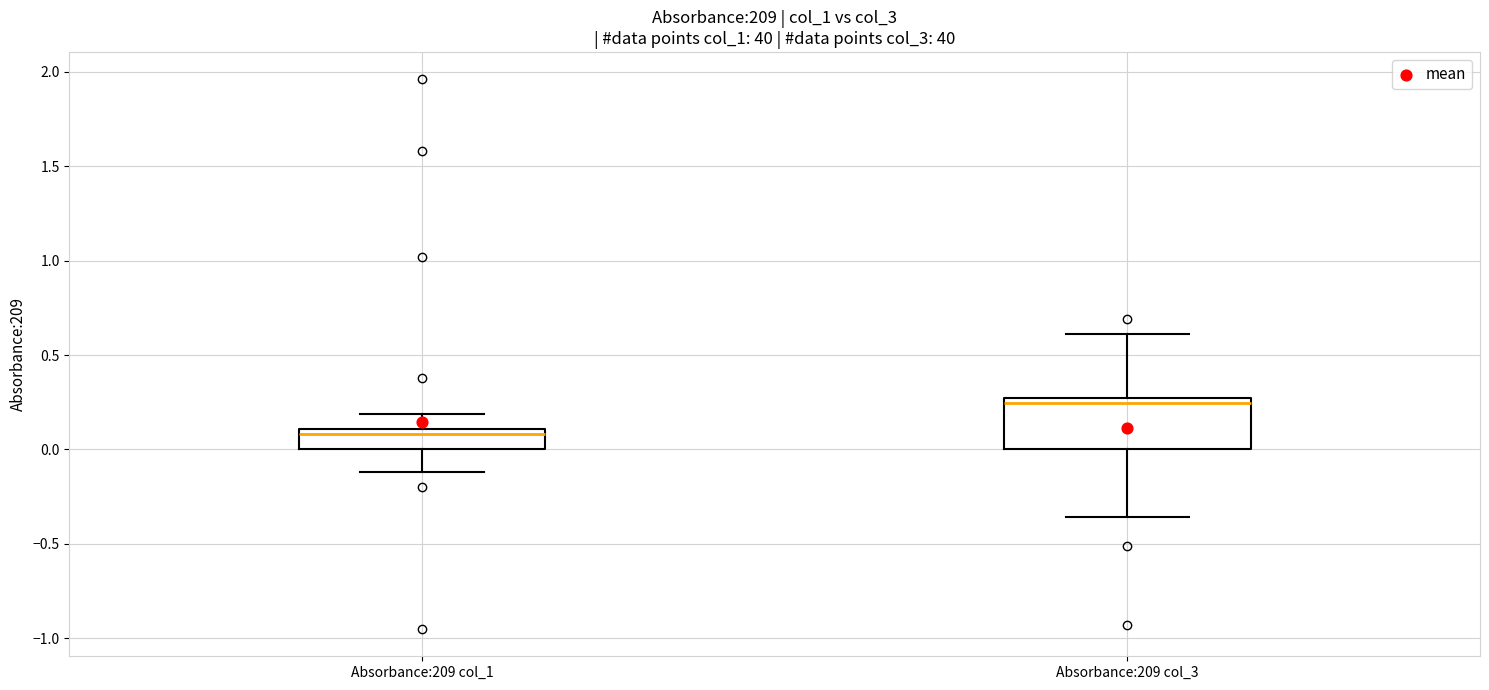

Comparing the boxes themselves (not the whiskers), which one is the tallest?

Absorbance:209 col_3